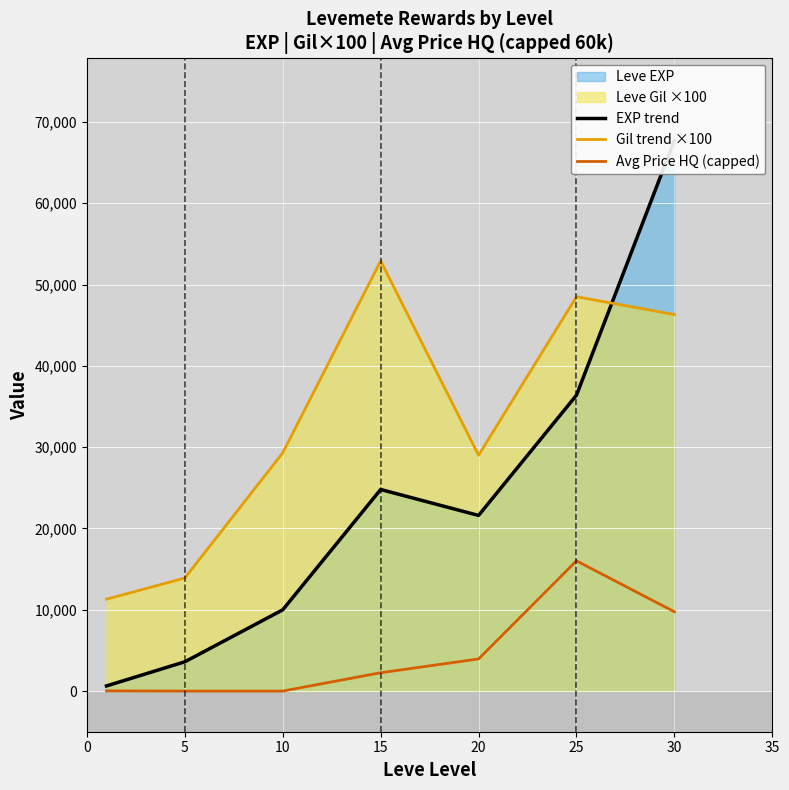

True or false: Avg Price HQ (capped) has a value of 4497.9 at 25.

False